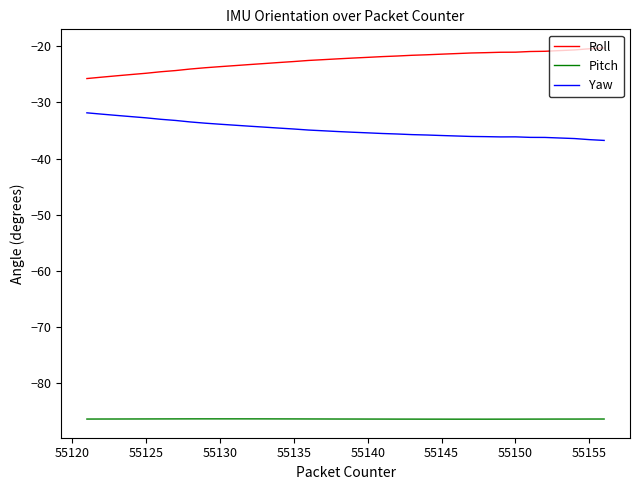

List the series in order of their peak value, lowest first.

Pitch, Yaw, Roll